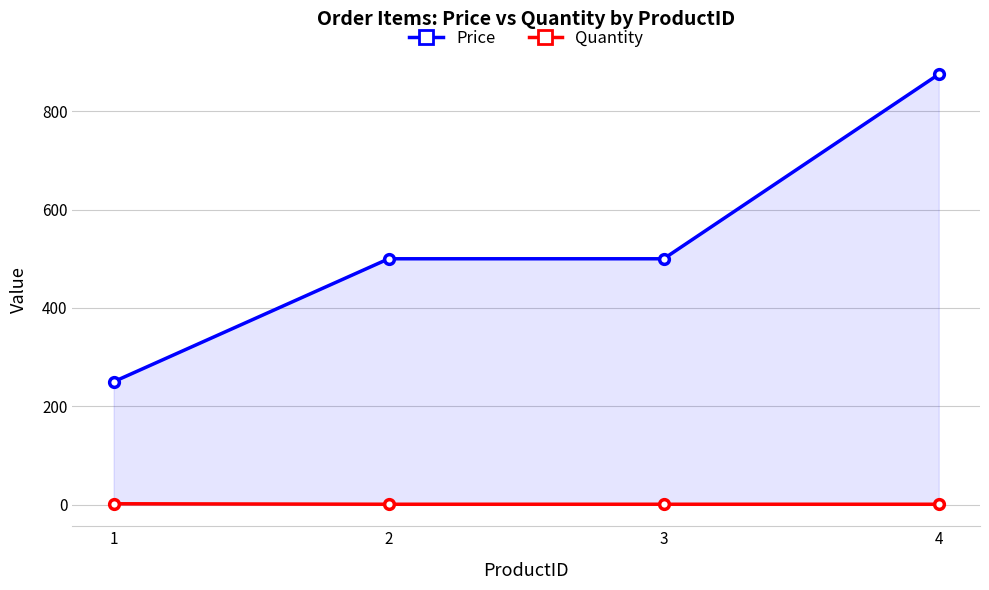

At which label is Quantity closest to 1?

2